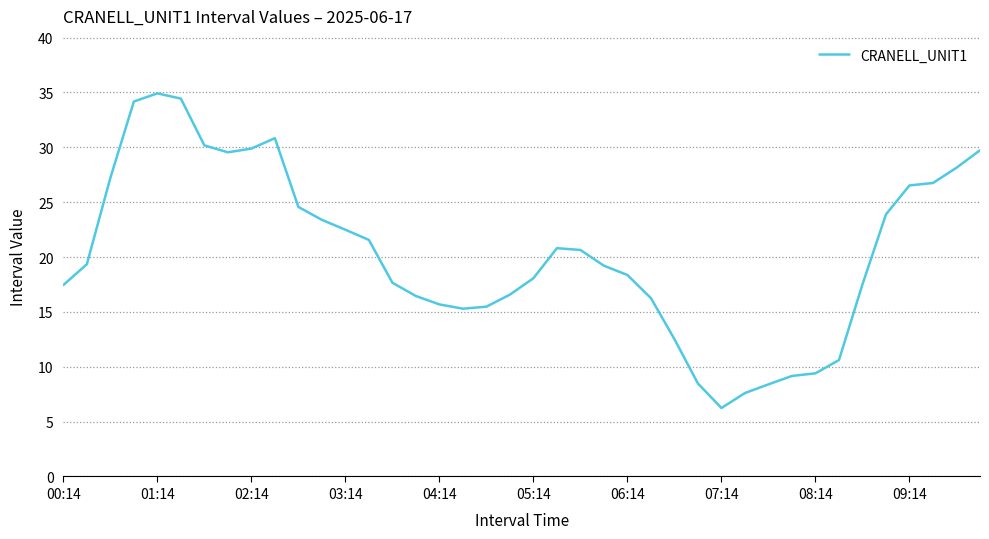

What is the minimum value shown in the chart?

6.2